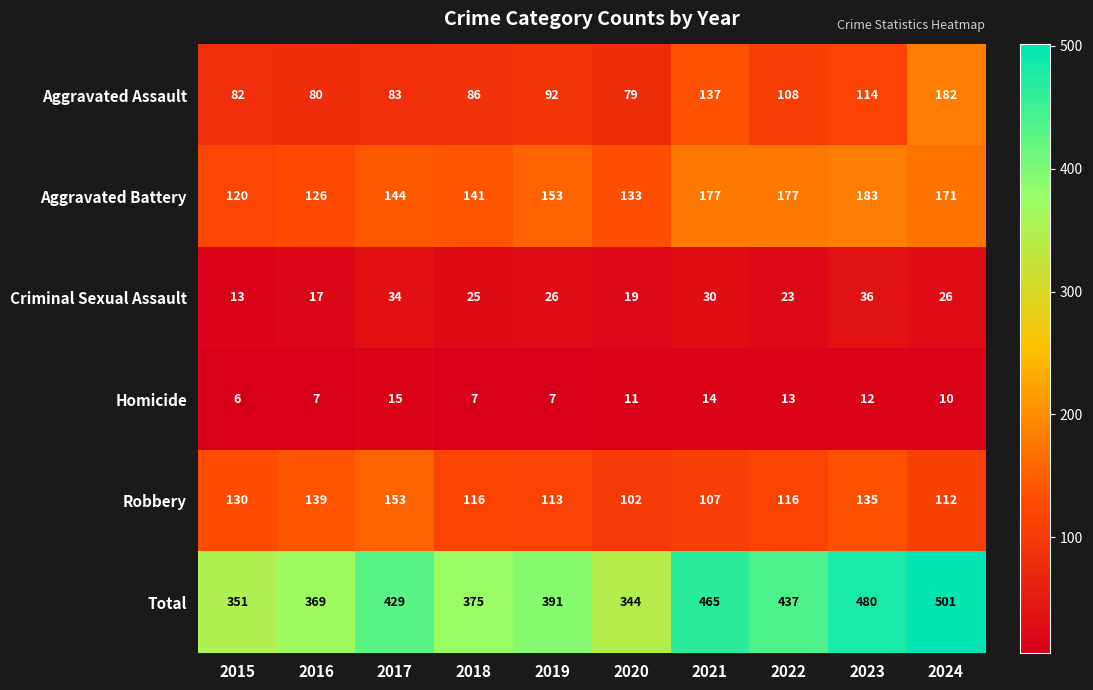

What is the sum of the Criminal Sexual Assault values at 2018 and 2016?

42